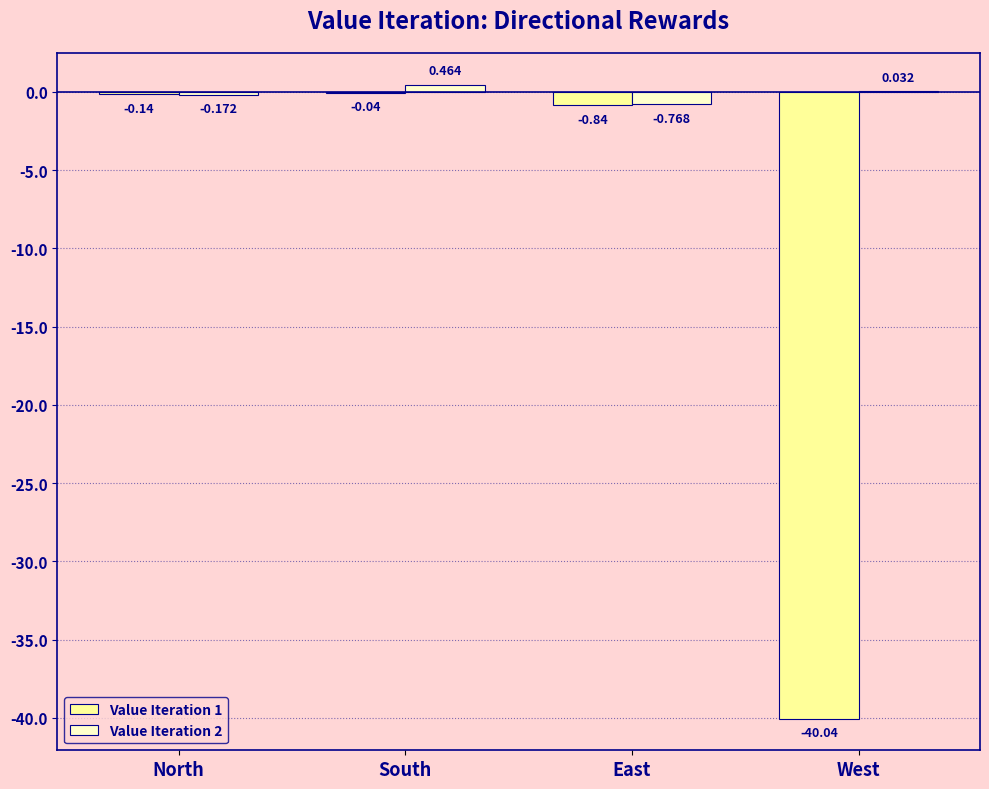

Is the value of Value Iteration 1 at South greater than the value of Value Iteration 2 at East?

Yes